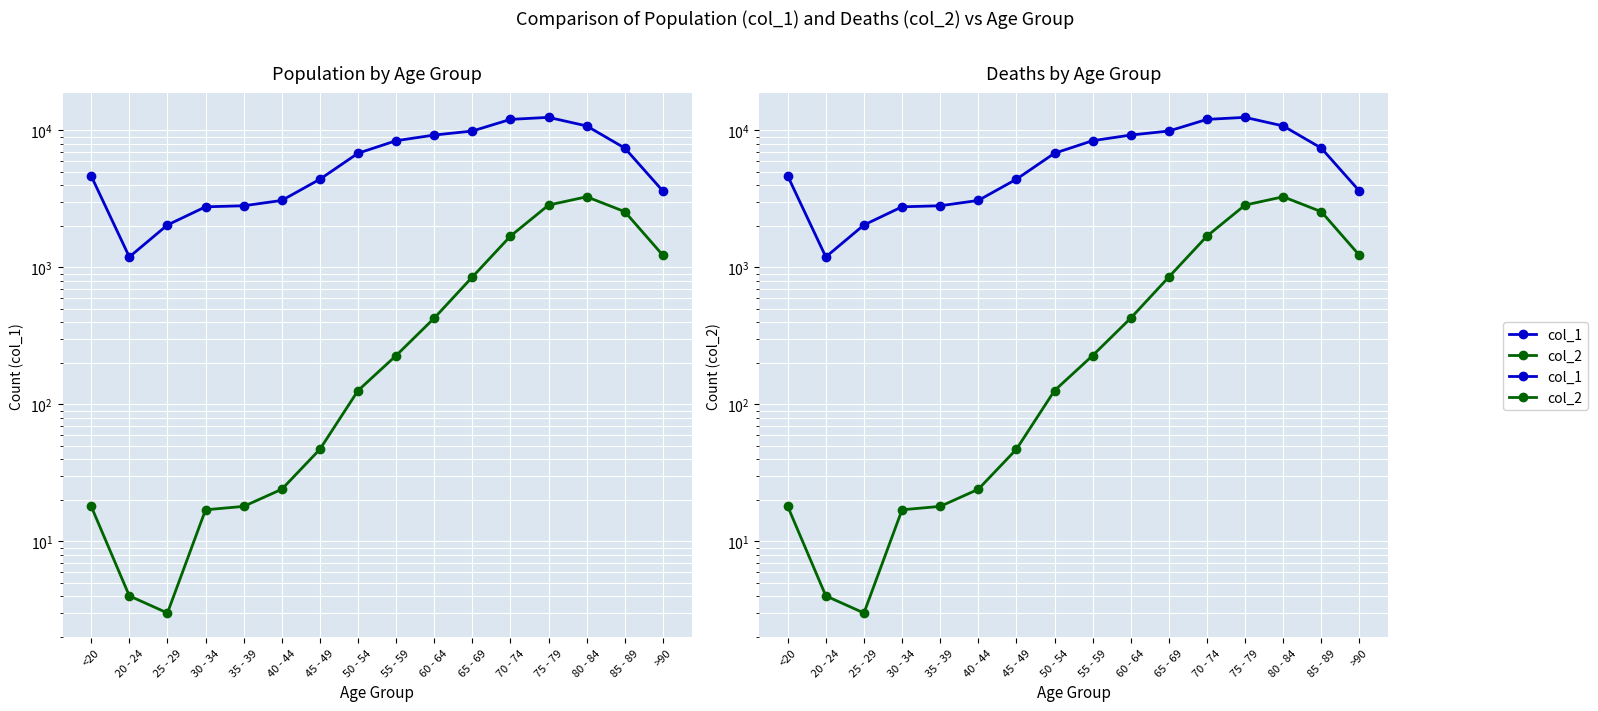

At which category does the chart reach its minimum across all series?

25 - 29